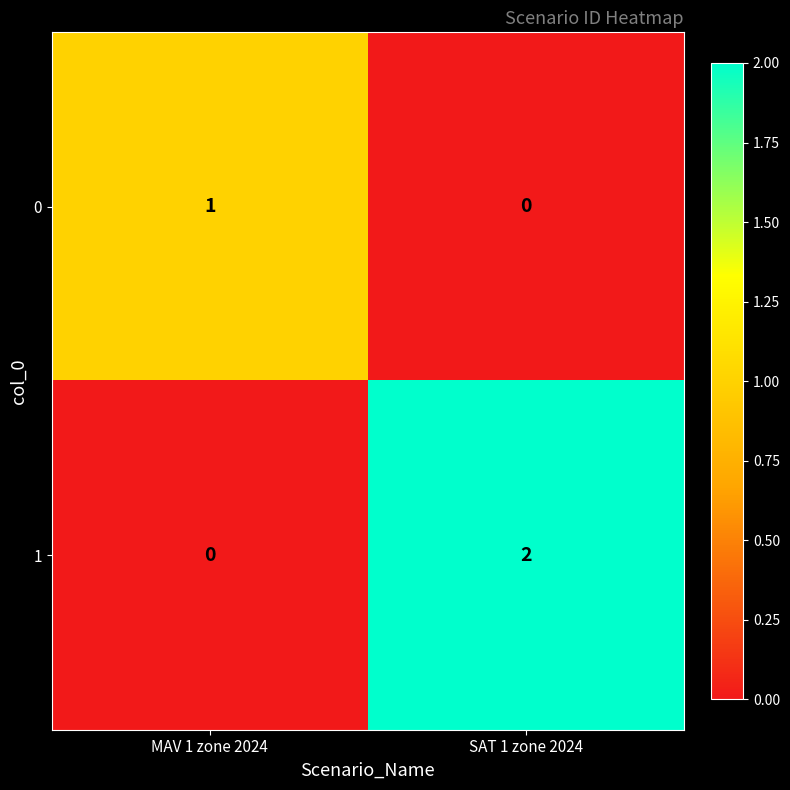

At which category is the sum across all series the highest?

SAT 1 zone 2024